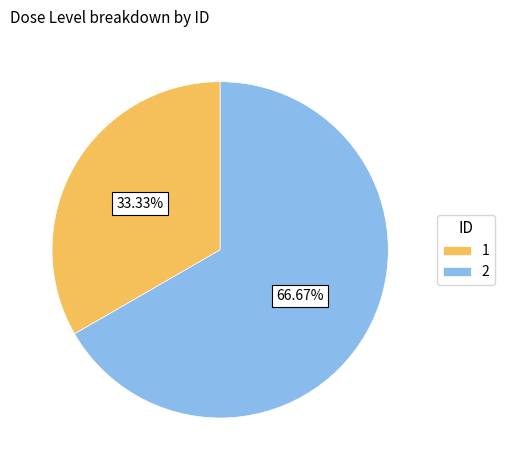

Which slice represents more than half of the pie?

2